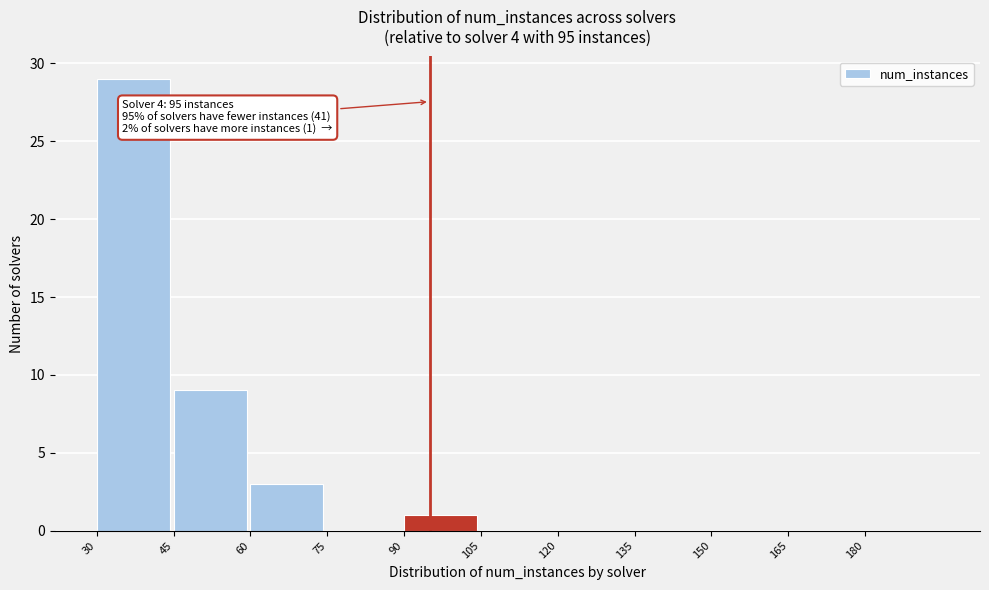

Over which range of the x-axis is the bar tallest?

30 to 45